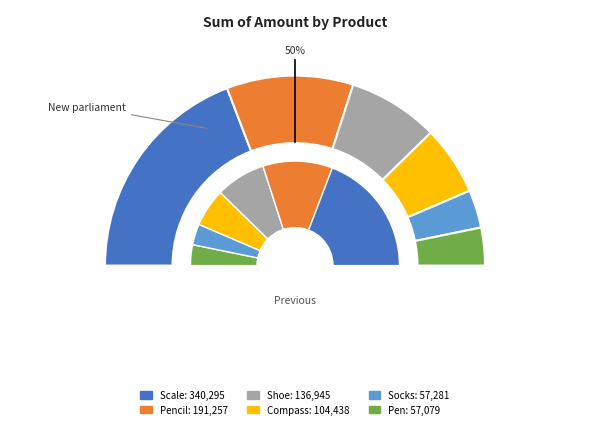

To the nearest percent, what is the difference between the Pencil and Socks slice percentages?

15%